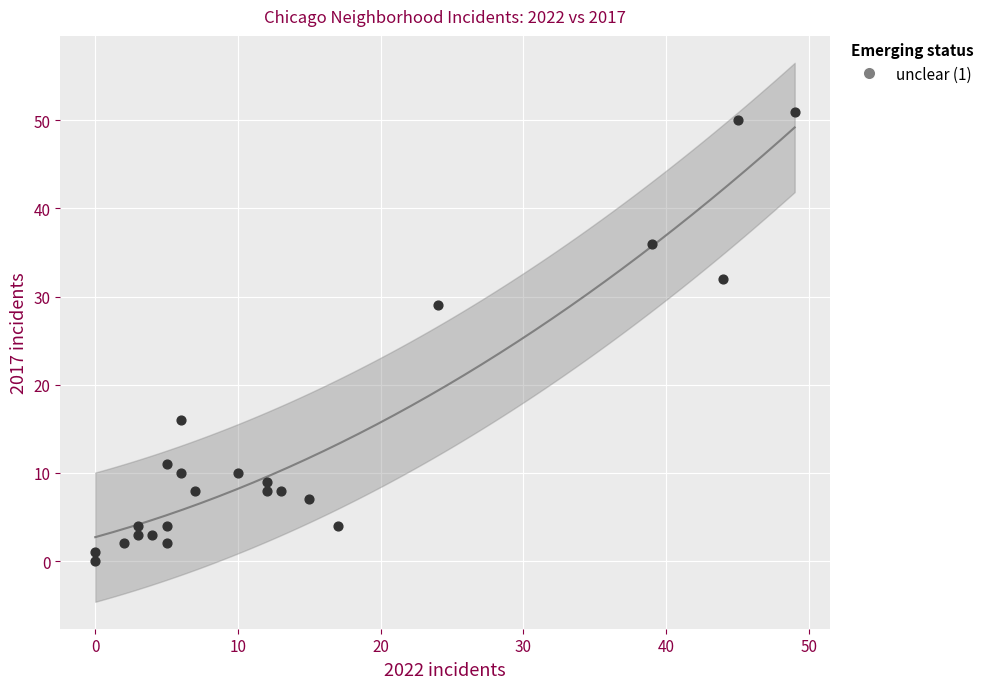

What Y value in the scatter plot is closest to 25?

29